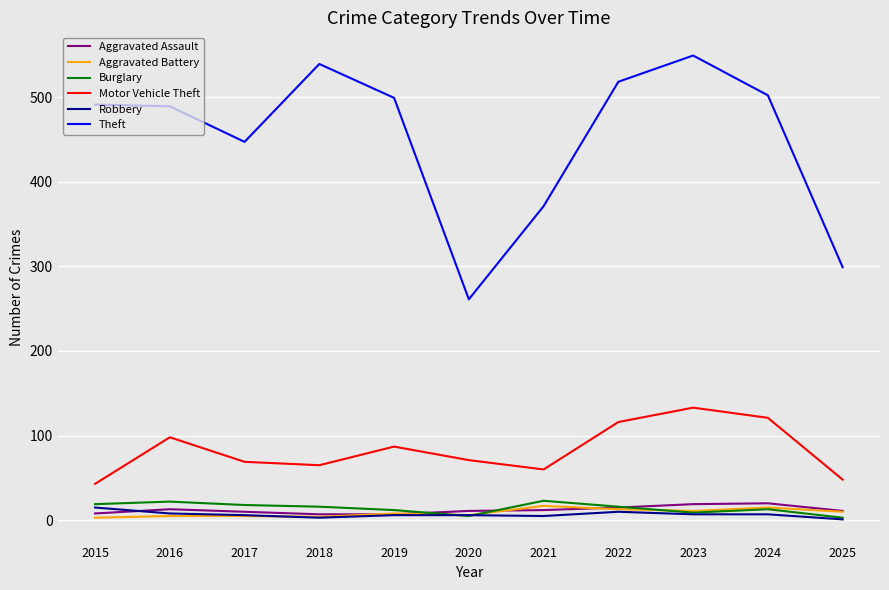

True or false: Aggravated Battery has a value of 6 at 2020.

True